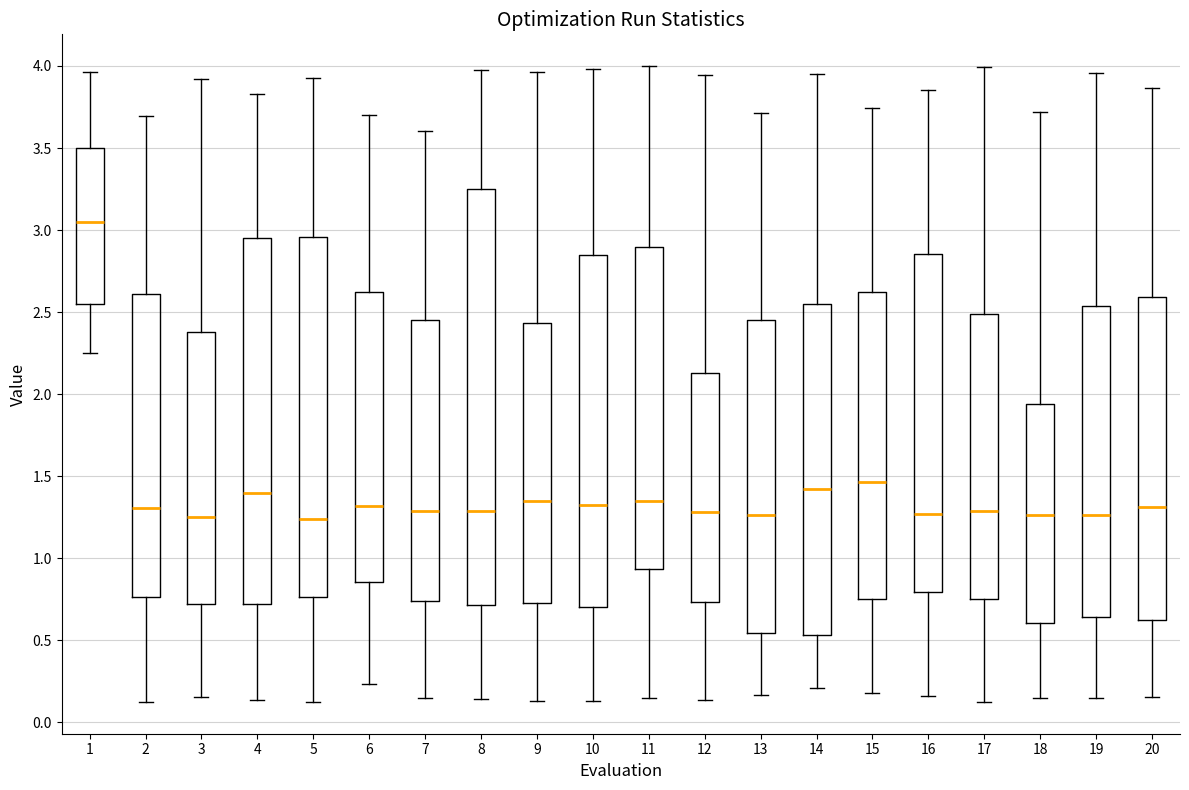

Reading left to right, read every box against the y-axis: the position of its median line, the range the box covers, and the ends of its whiskers. The values are not printed on the chart, so give them approximately, as read against the axis.

1: median 3.05, box 2.55 to 3.50, whiskers 2.25 to 3.95
2: median 1.30, box 0.75 to 2.60, whiskers 0.15 to 3.70
3: median 1.25, box 0.70 to 2.40, whiskers 0.15 to 3.90
4: median 1.40, box 0.70 to 2.95, whiskers 0.15 to 3.85
5: median 1.25, box 0.75 to 2.95, whiskers 0.10 to 3.95
6: median 1.30, box 0.85 to 2.60, whiskers 0.25 to 3.70
7: median 1.30, box 0.75 to 2.45, whiskers 0.15 to 3.60
8: median 1.30, box 0.70 to 3.25, whiskers 0.15 to 3.95
9: median 1.35, box 0.75 to 2.45, whiskers 0.15 to 3.95
10: median 1.30, box 0.70 to 2.85, whiskers 0.15 to 4.00
11: median 1.35, box 0.95 to 2.90, whiskers 0.15 to 4.00
12: median 1.30, box 0.75 to 2.15, whiskers 0.15 to 3.95
13: median 1.25, box 0.55 to 2.45, whiskers 0.15 to 3.70
14: median 1.40, box 0.55 to 2.55, whiskers 0.20 to 3.95
15: median 1.45, box 0.75 to 2.60, whiskers 0.20 to 3.75
16: median 1.25, box 0.80 to 2.85, whiskers 0.15 to 3.85
17: median 1.30, box 0.75 to 2.50, whiskers 0.10 to 4.00
18: median 1.25, box 0.60 to 1.95, whiskers 0.15 to 3.70
19: median 1.25, box 0.65 to 2.55, whiskers 0.15 to 3.95
20: median 1.30, box 0.60 to 2.60, whiskers 0.15 to 3.85